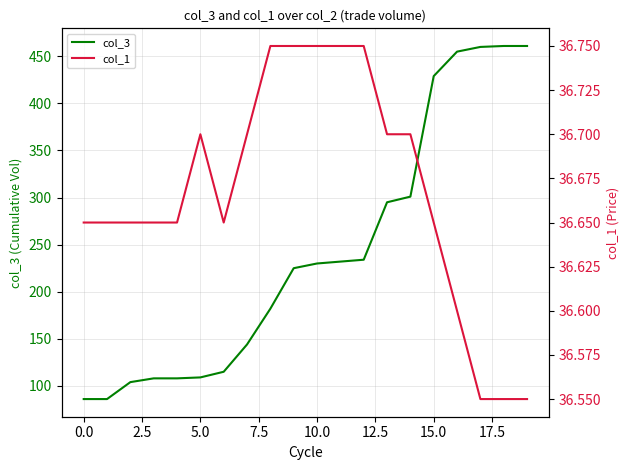

Reading left to right, what are all the values shown in this chart?

col_3: 86.0	86.0	104.0	108.0	108.0	109.0	115.0	144.0	182.0	225.0	230.0	232.0	234.0	295.0	301.0	429.0	455.0	460.0	461.0	461.0
col_1: 36.6	36.6	36.6	36.6	36.6	36.7	36.6	36.7	36.8	36.8	36.8	36.8	36.8	36.7	36.7	36.6	36.6	36.5	36.5	36.5